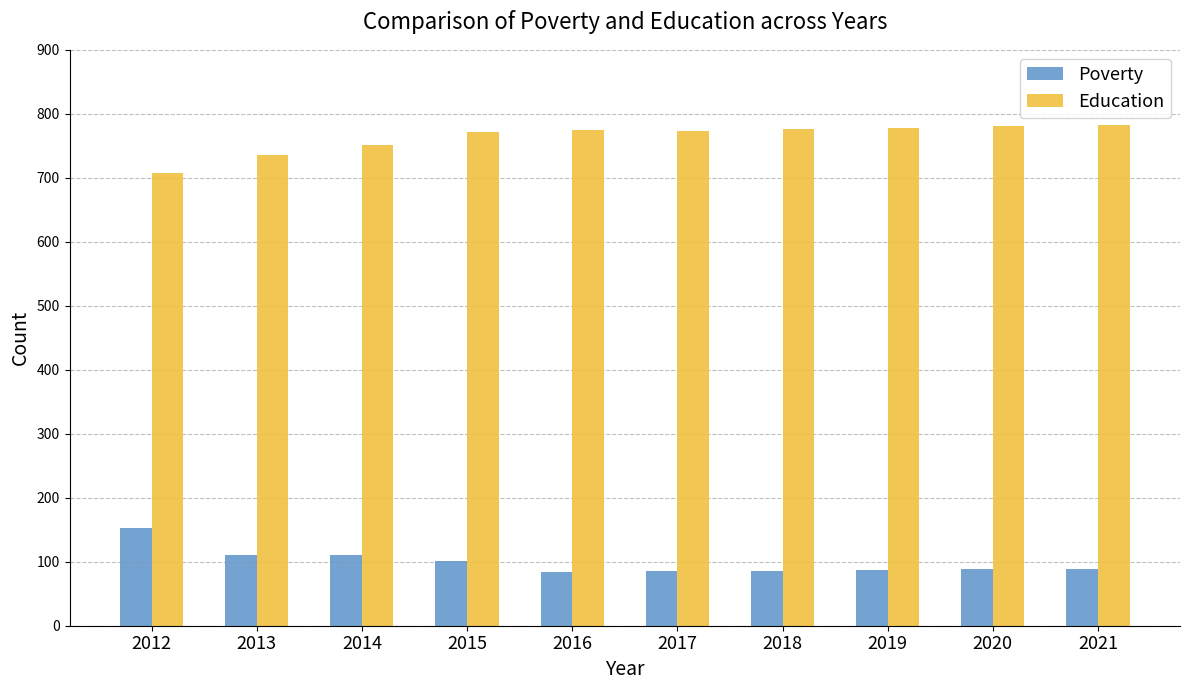

Where does the Poverty series first go above 89?

2012